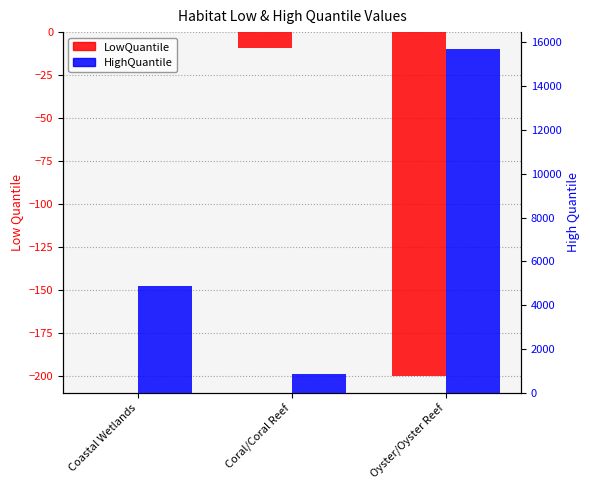

What are all the series names shown in the legend?

LowQuantile, HighQuantile